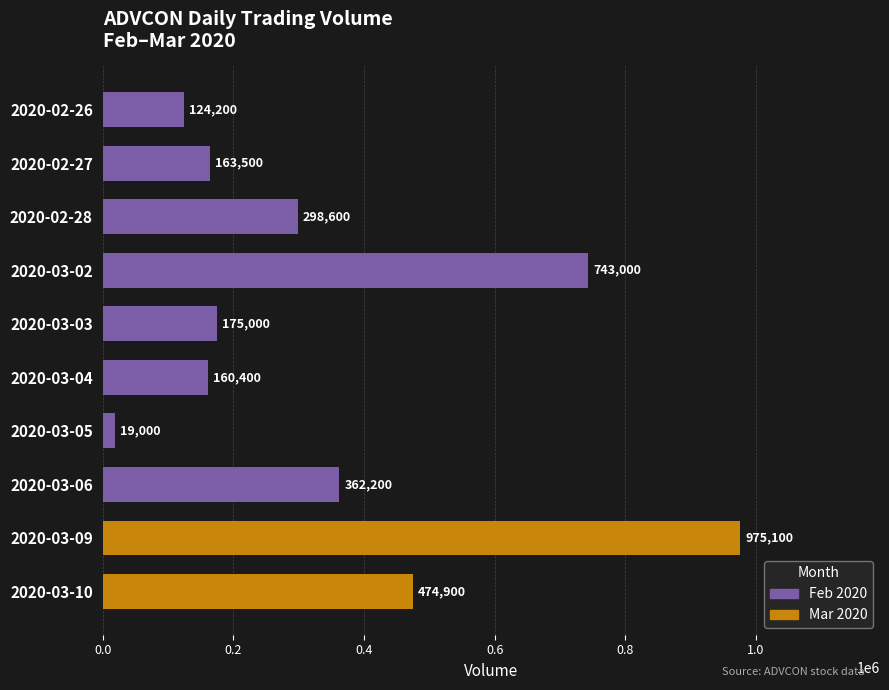

Reading top to bottom, what are all the values shown in this chart?

2020-02-26=124200	2020-02-27=163500	2020-02-28=298600	2020-03-02=743000	2020-03-03=175000	2020-03-04=160400	2020-03-05=19000	2020-03-06=362200	2020-03-09=975100	2020-03-10=474900